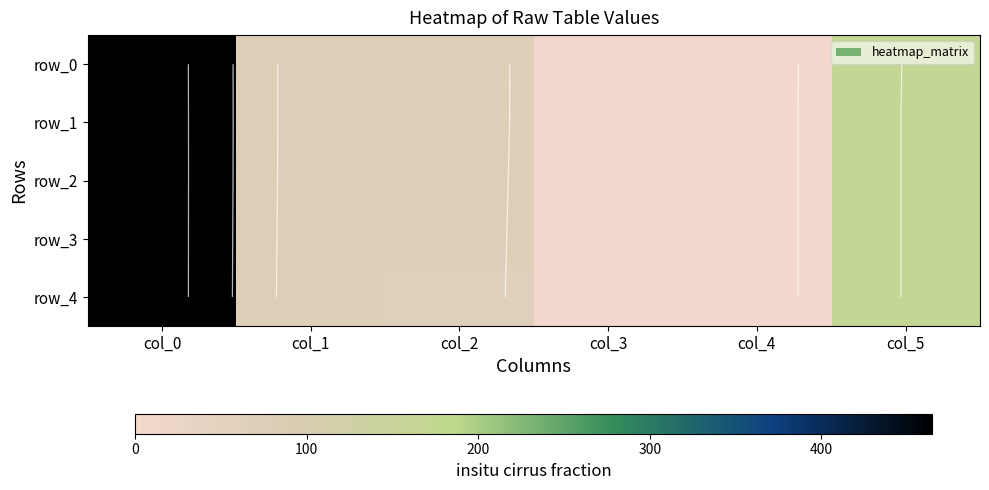

Which has a higher value, col_3 or col_4?

col_3